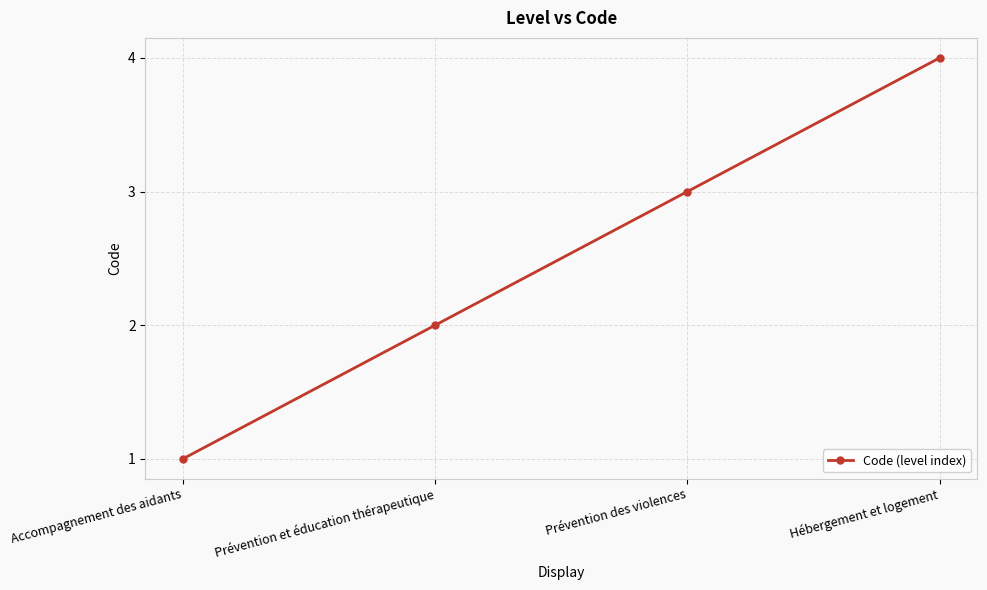

What is the difference between the values at Prévention des violences and Hébergement et logement?

1